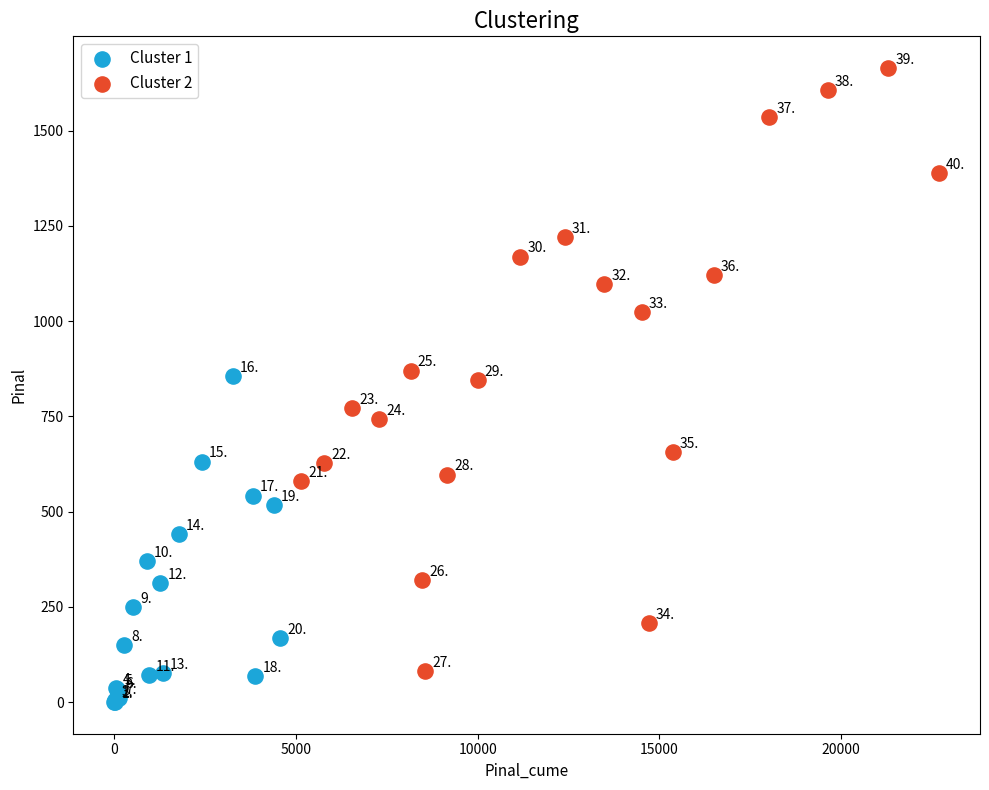

Which series reaches the maximum Y coordinate?

Cluster 2